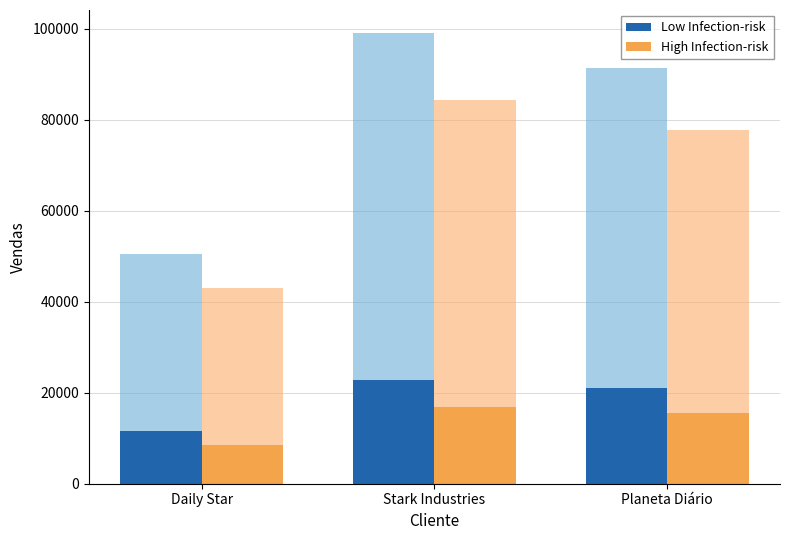

Is it true that High Infection-risk equals 16864.0 at Stark Industries?

True